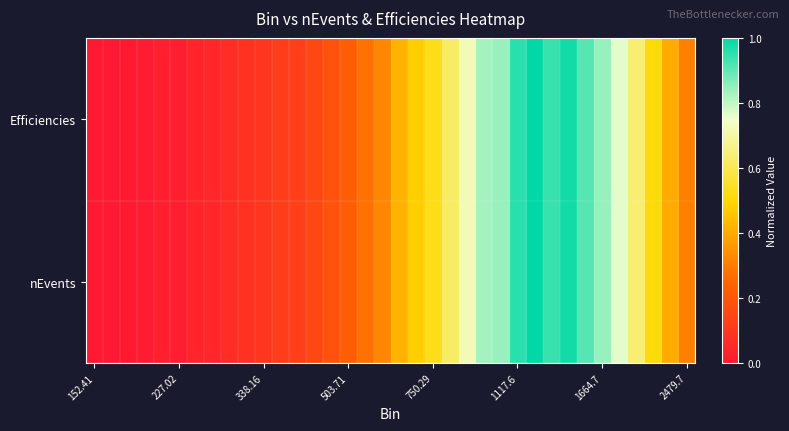

Rank the series by their average value, from highest to lowest.

nEvents, Efficiencies